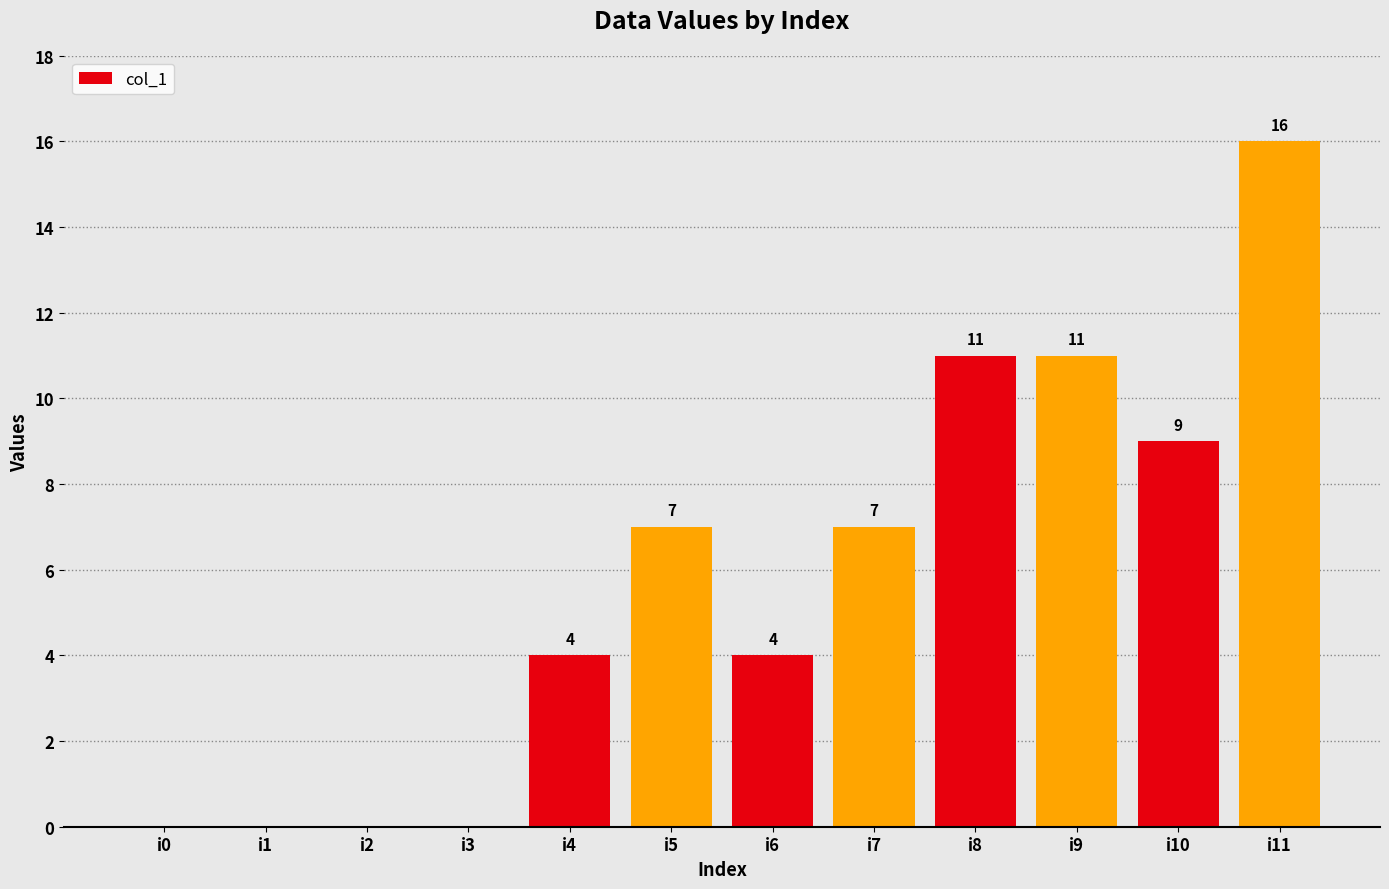

Which category has the highest value across all series?

i11